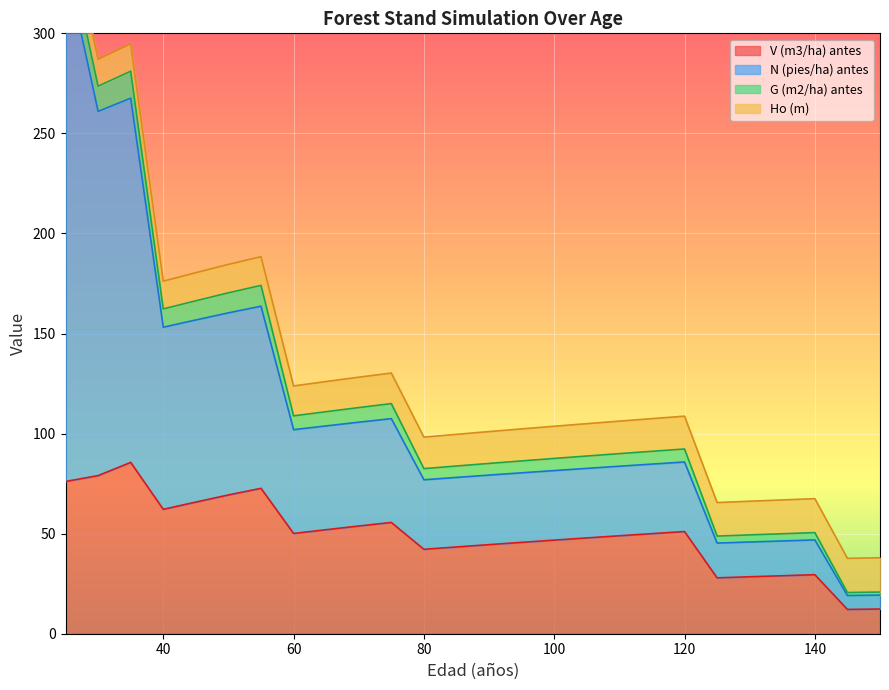

At which label does V (m3/ha) antes first exceed 50?

25